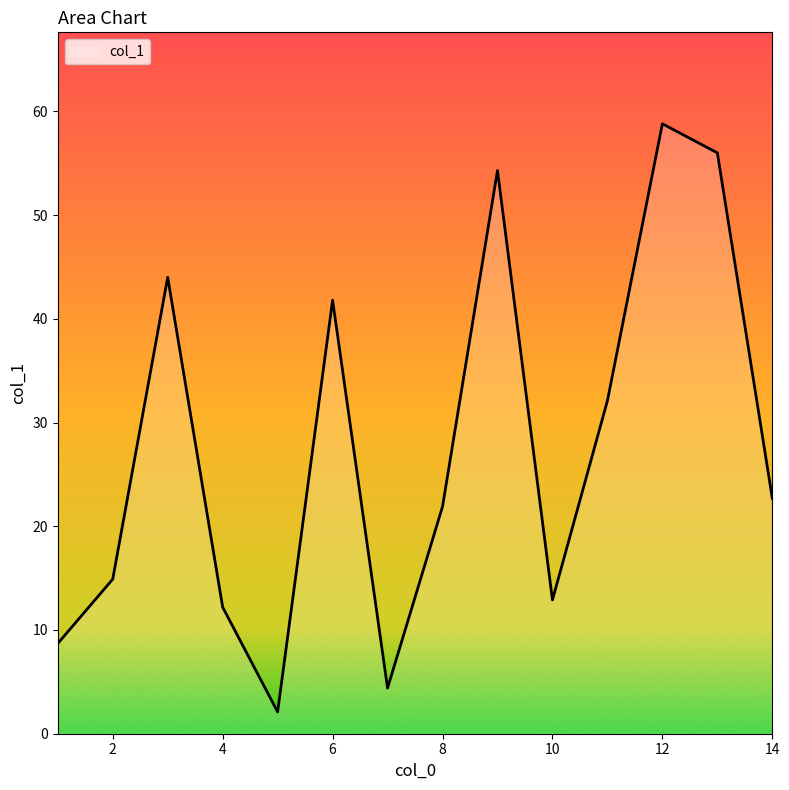

What is the minimum value shown in the chart?

2.1